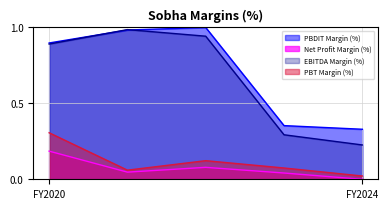

Rank the categories by PBT Margin (%) value from highest to lowest.

FY2020, FY2022, FY2023, FY2021, FY2024